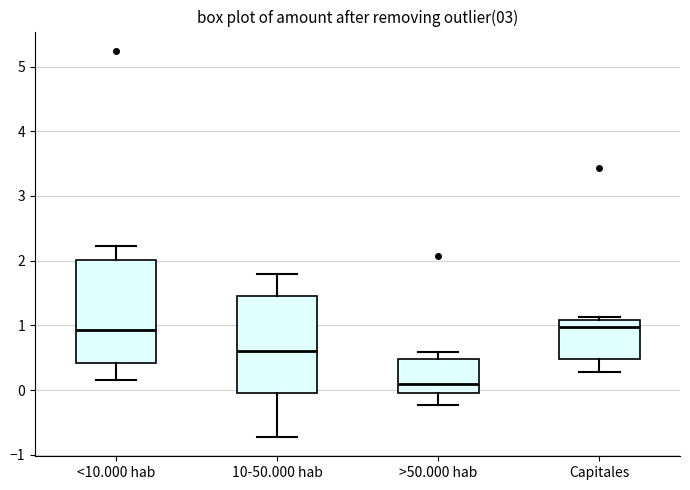

Reading left to right, transcribe this box plot: for each box, give where its median line is, the range the box spans, and where its two whiskers end, as read against the y-axis. The values are not printed on the chart, so give them approximately, as read against the axis.

<10.000 hab: median 0.9, box 0.4 to 2.0, whiskers 0.2 to 2.2
10-50.000 hab: median 0.6, box 0.0 to 1.5, whiskers -0.7 to 1.8
>50.000 hab: median 0.1, box 0.0 to 0.5, whiskers -0.2 to 0.6
Capitales: median 1.0, box 0.5 to 1.1, whiskers 0.3 to 1.1 (just above the box's upper edge)